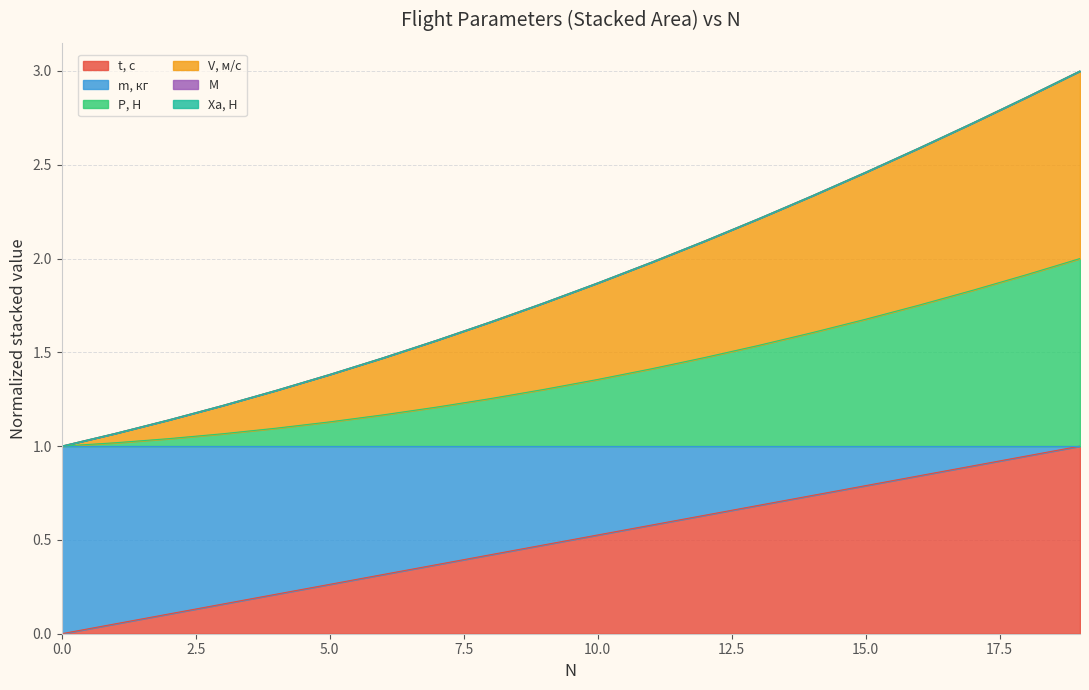

What is the lowest value of the V, м/с series?

1.0